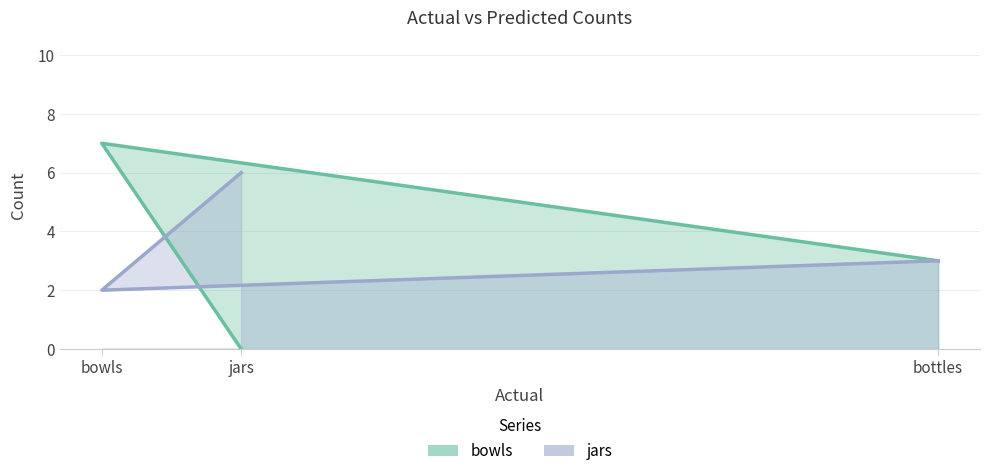

List the series in order of their overall mean, lowest first.

bowls, jars